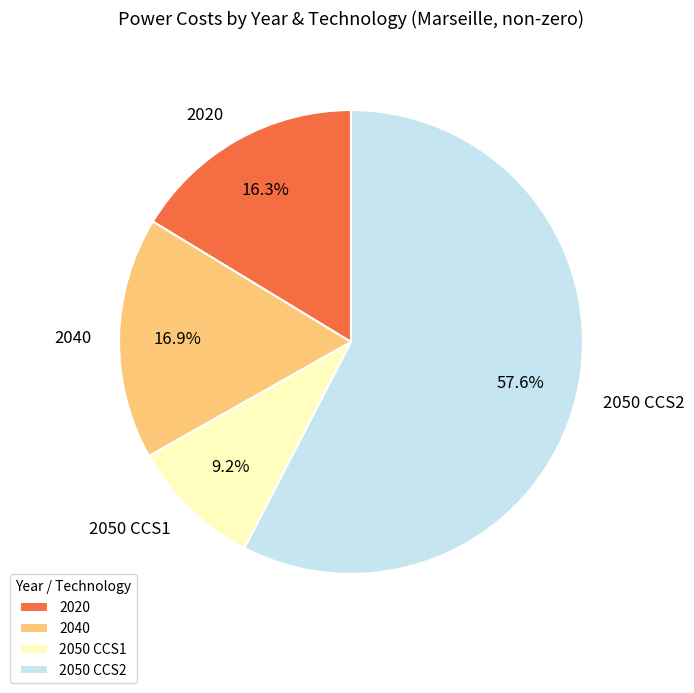

True or false: 2050 CCS2 accounts for 46% of the total.

False